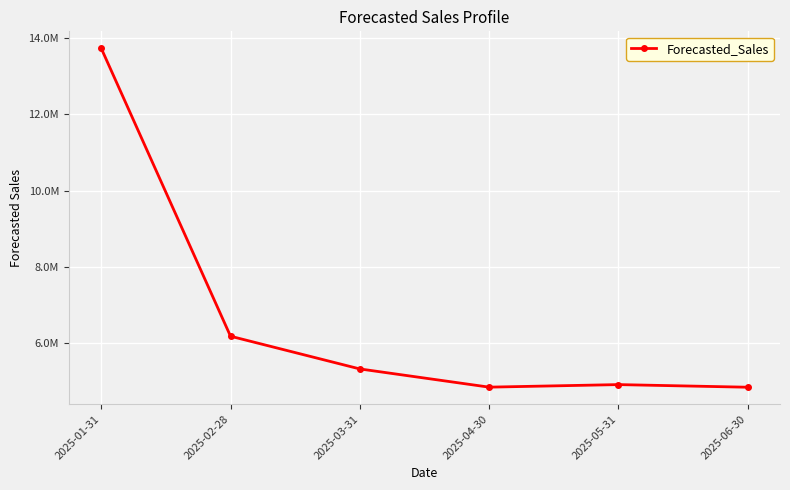

List the labels in order of value, smallest first.

2025-06-30, 2025-04-30, 2025-05-31, 2025-03-31, 2025-02-28, 2025-01-31